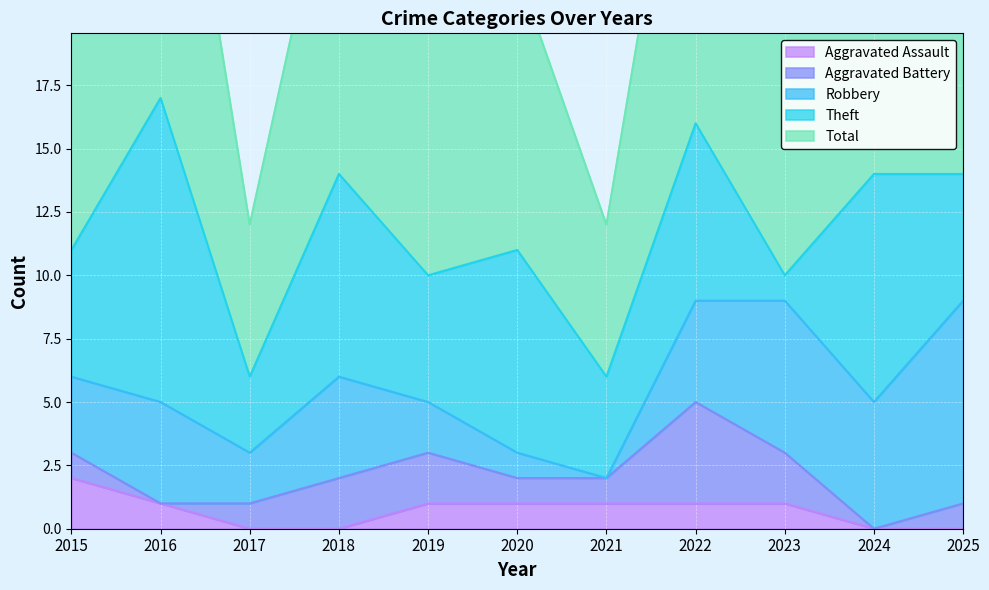

What is the difference between the Total values at 2019 and 2015?

1